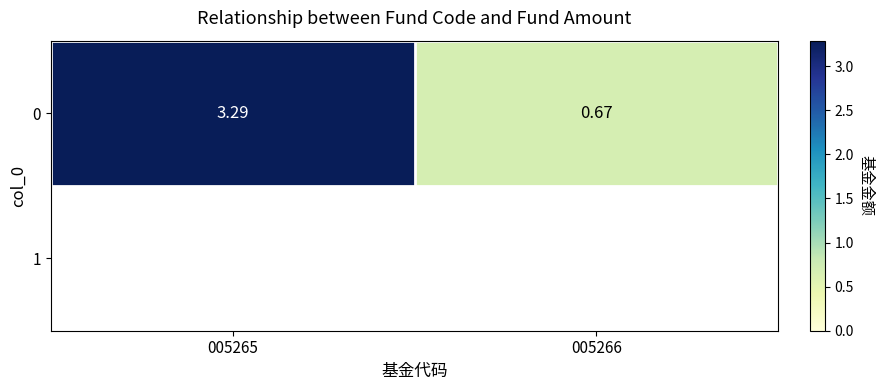

At which label does the data first exceed 3?

005265